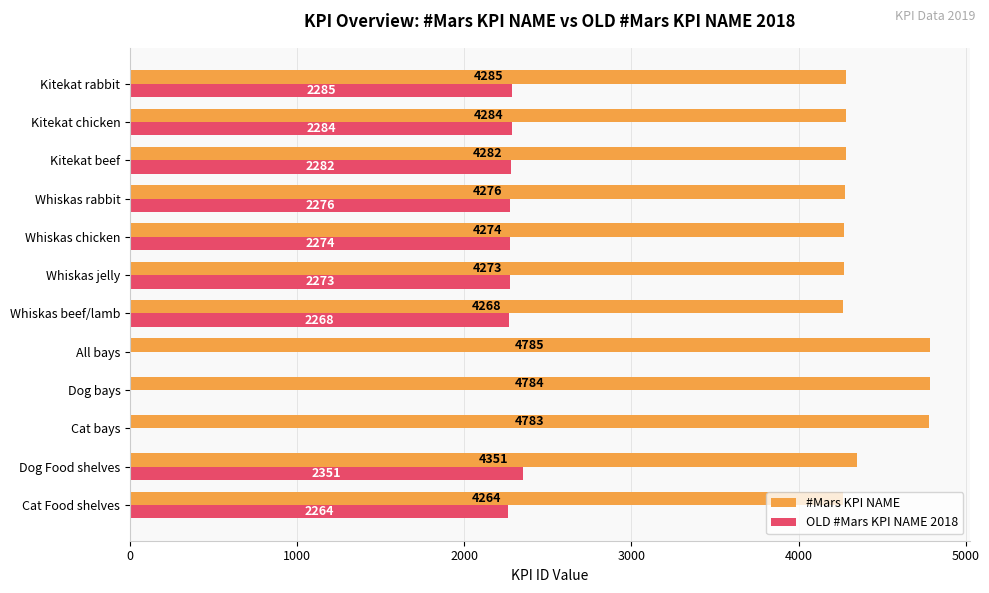

Which category has the highest value in the #Mars KPI NAME series?

All bays